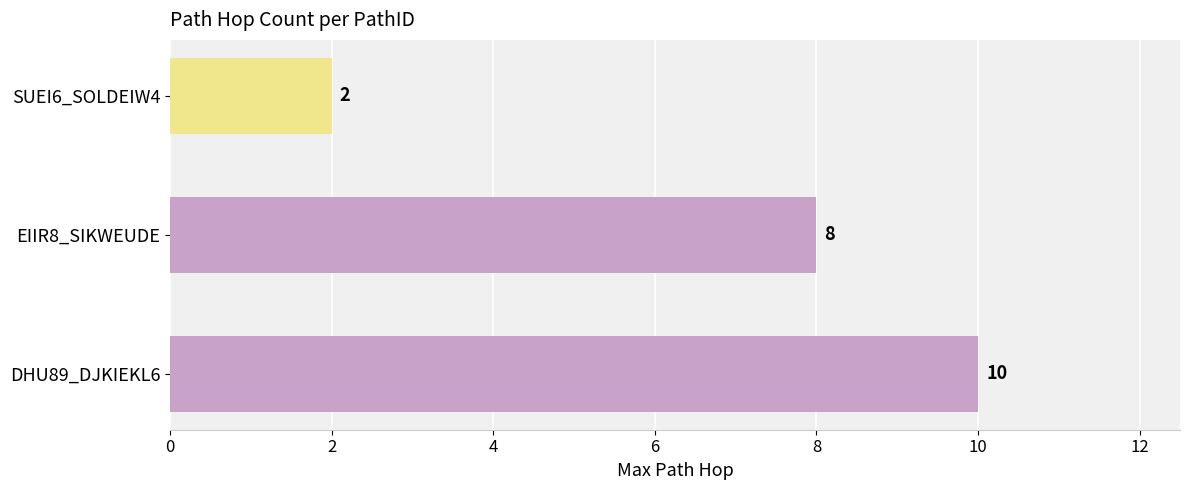

Reading bottom to top, extract all data points from this chart.

10	8	2